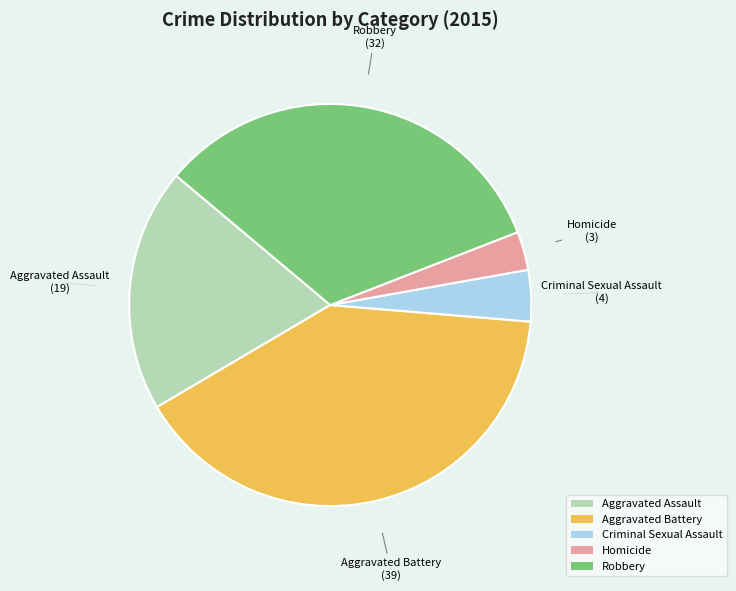

Is the sum of Criminal Sexual Assault and Aggravated Battery greater than half?

No